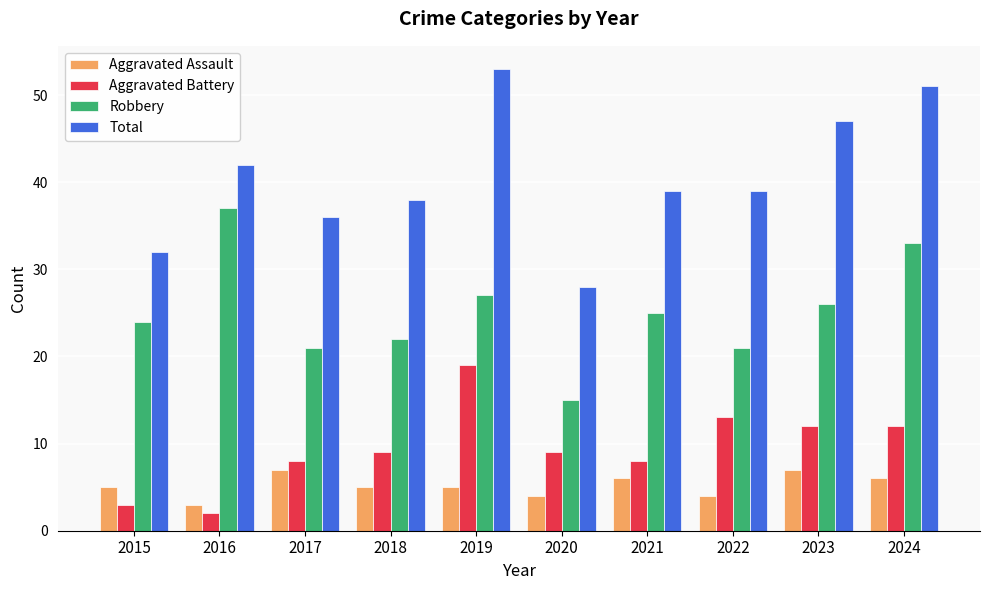

Is the value of Aggravated Battery at 2020 greater than the value of Robbery at 2015?

No